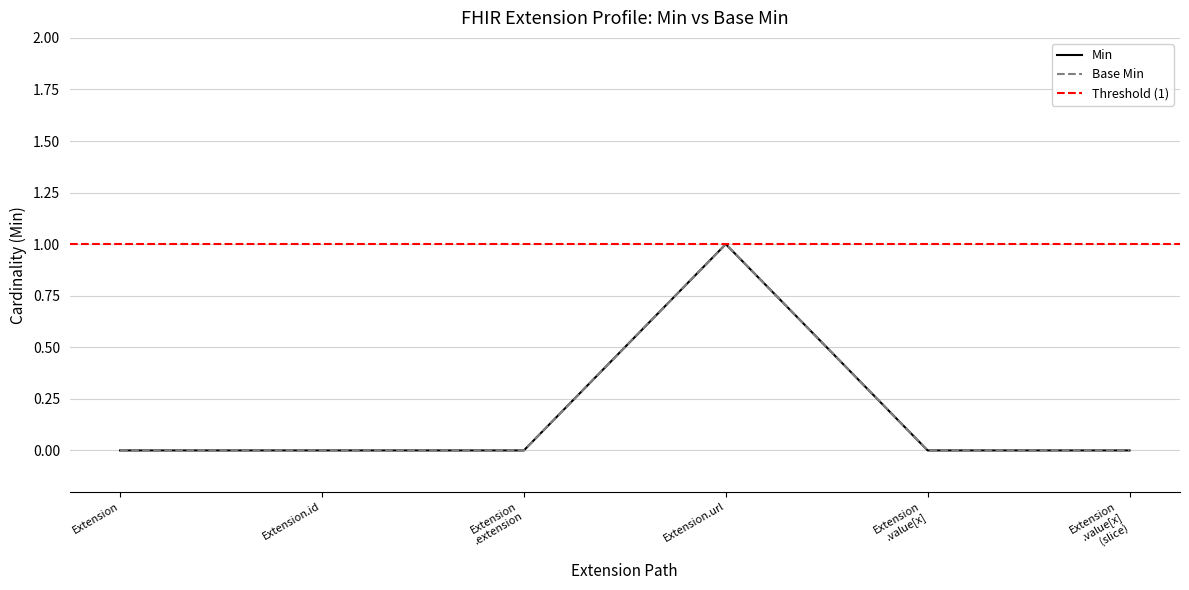

At which category does the chart reach its peak across all series?

Extension.url